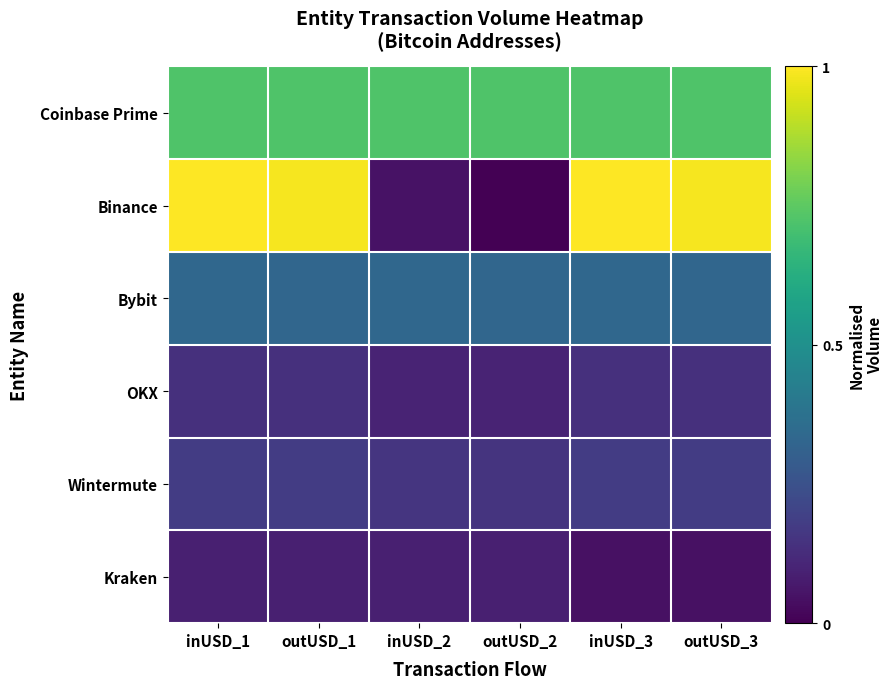

What is the difference between the highest and lowest values at outUSD_3?

0.9